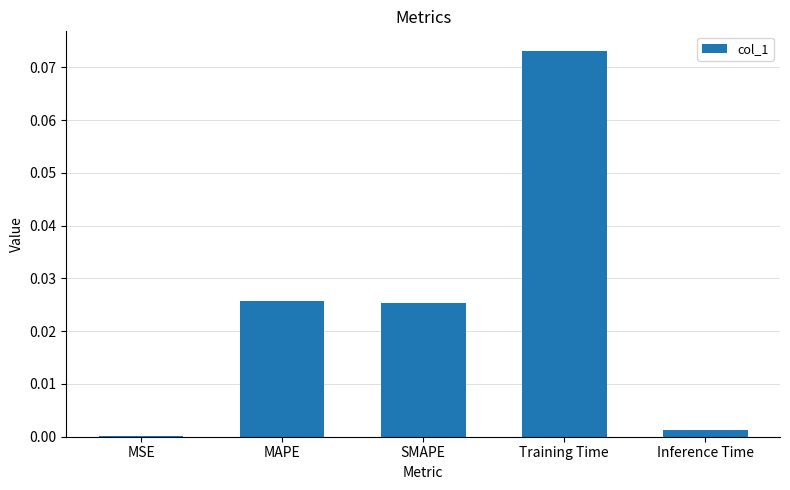

Between Inference Time and SMAPE, which is larger?

SMAPE